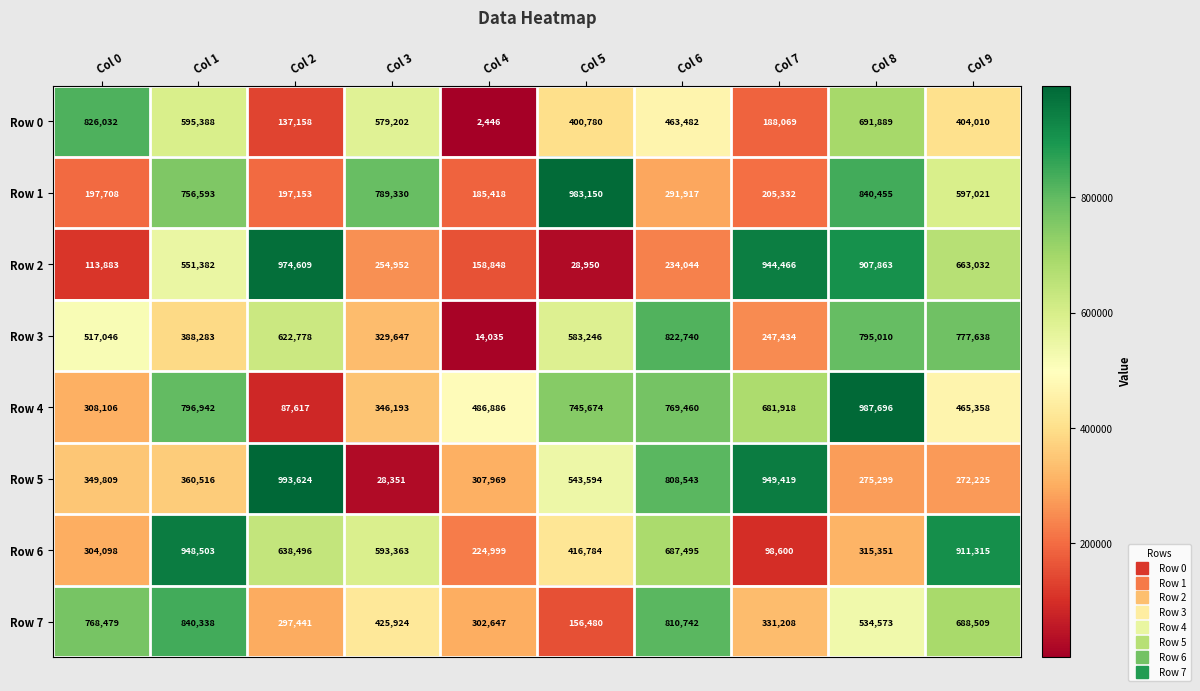

What is the total value across all series at Col 5?

3858658